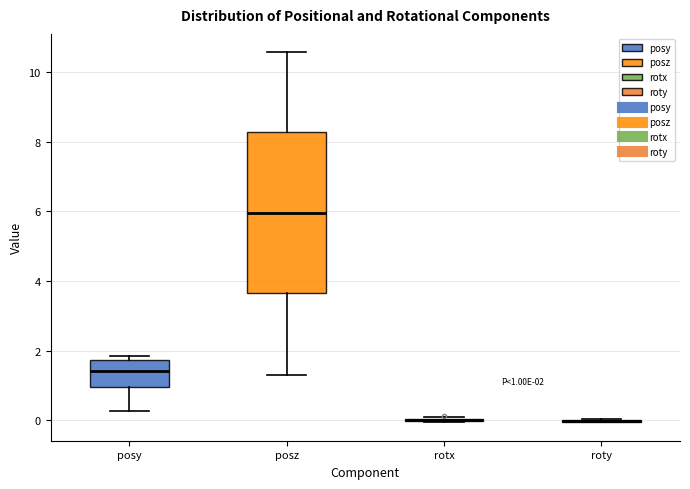

Comparing the boxes themselves (not the whiskers), which one is the tallest?

posz